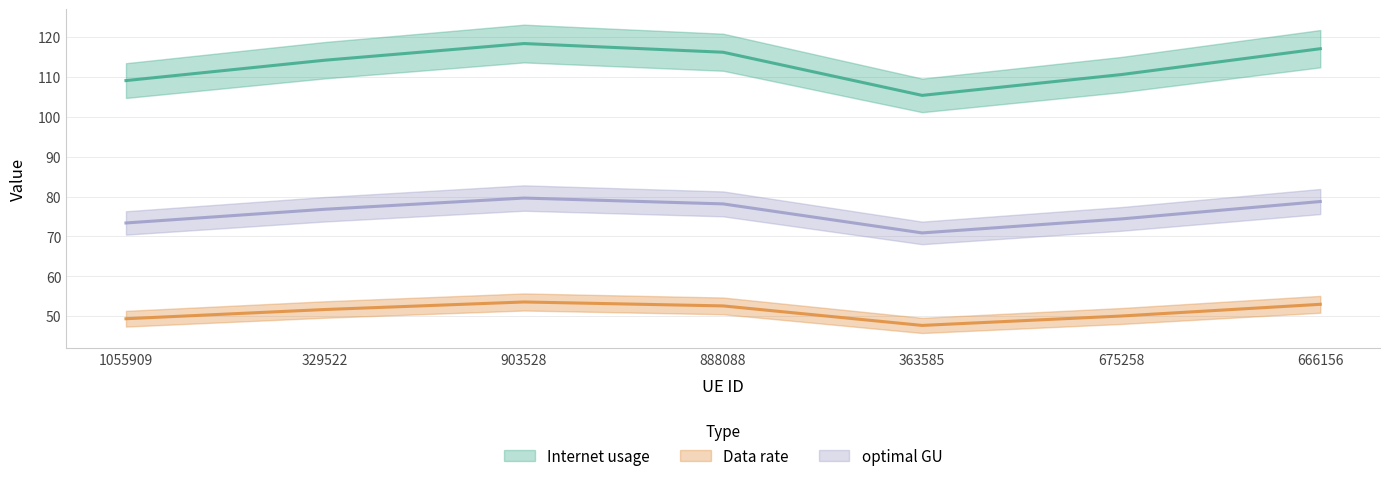

Rank the categories by optimal GU value from lowest to highest.

363585, 1055909, 675258, 329522, 888088, 666156, 903528